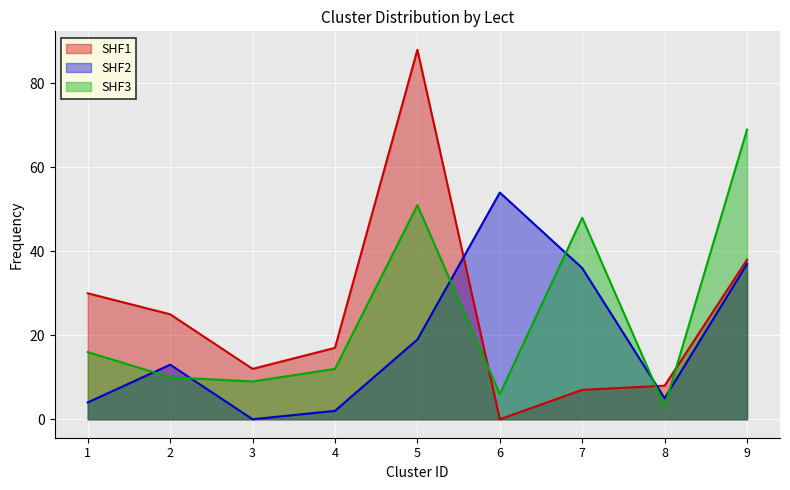

Which category has the lowest value in the 习惯xí_ɡuàn series?

6